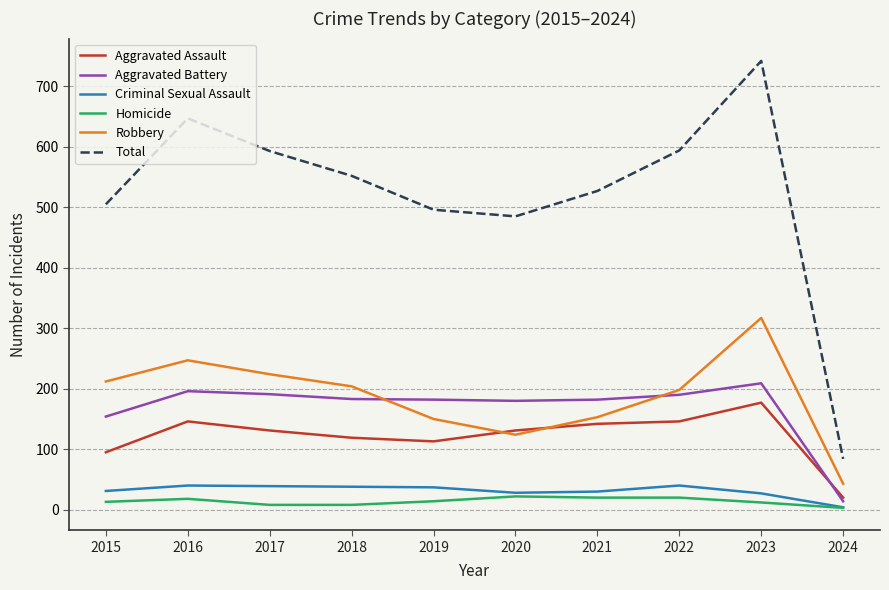

The Homicide series shows 8 at 2018. True or false?

True